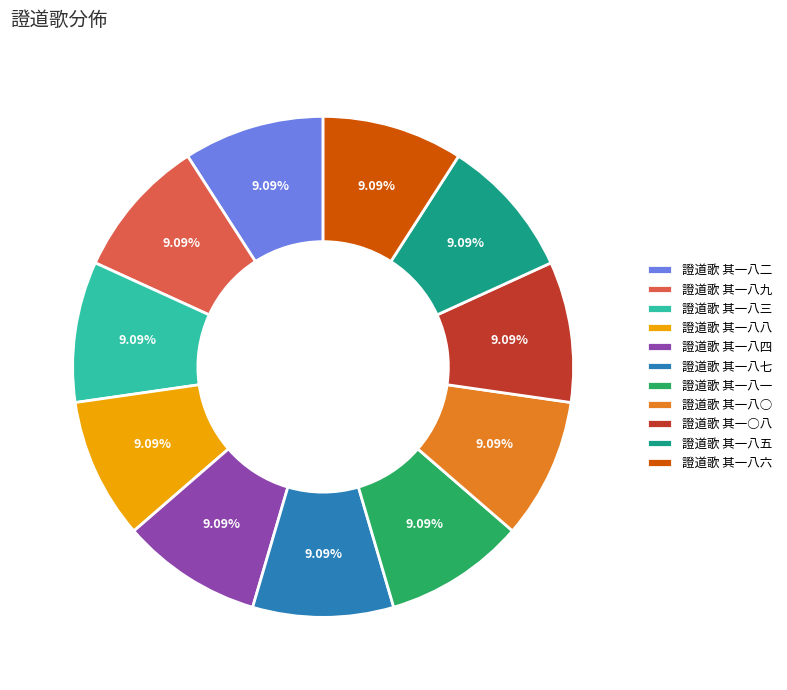

How many segments does this pie chart have?

11